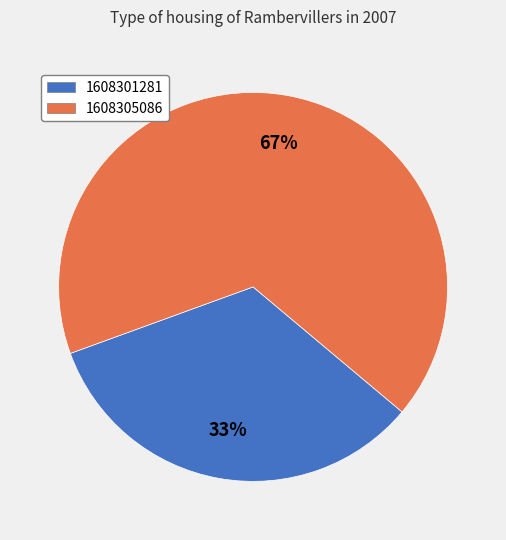

Is the sum of 1608305086 and 1608301281 greater than half?

Yes